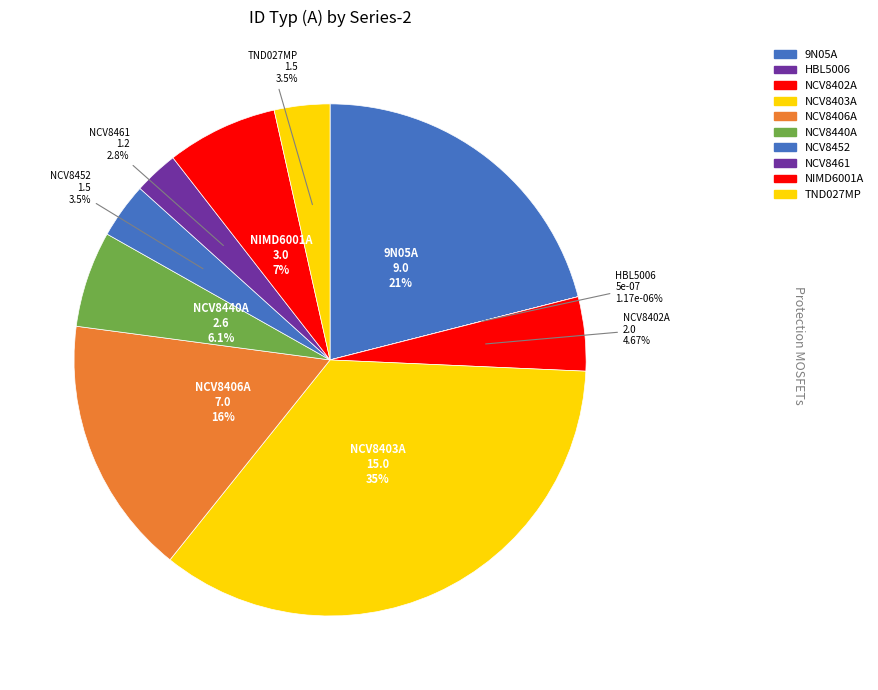

The NCV8402A slice represents 1% of the pie. True or false?

False